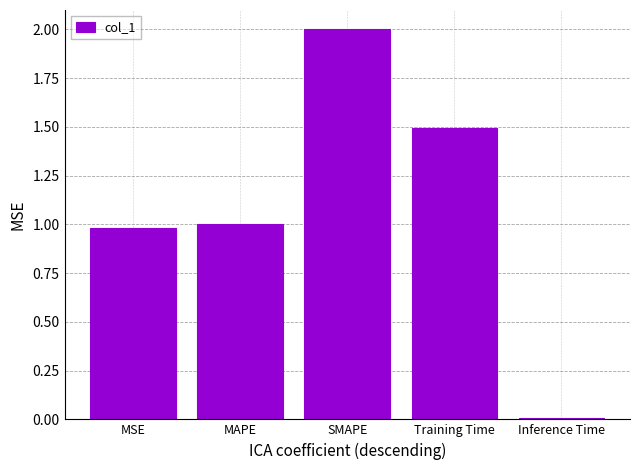

What is the average value?

1.1